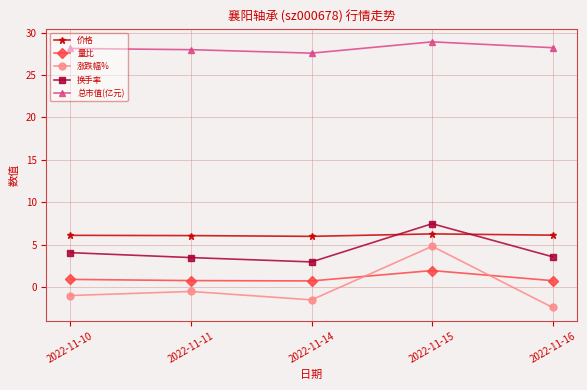

Is it true that 总市值(亿元) equals 28.2 at 2022-11-16?

True